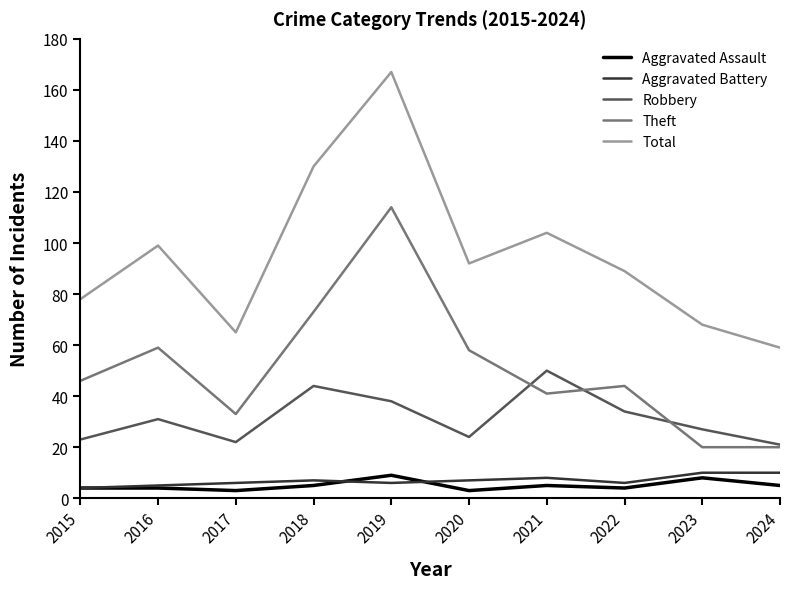

Does the chart have visible grid lines?

No